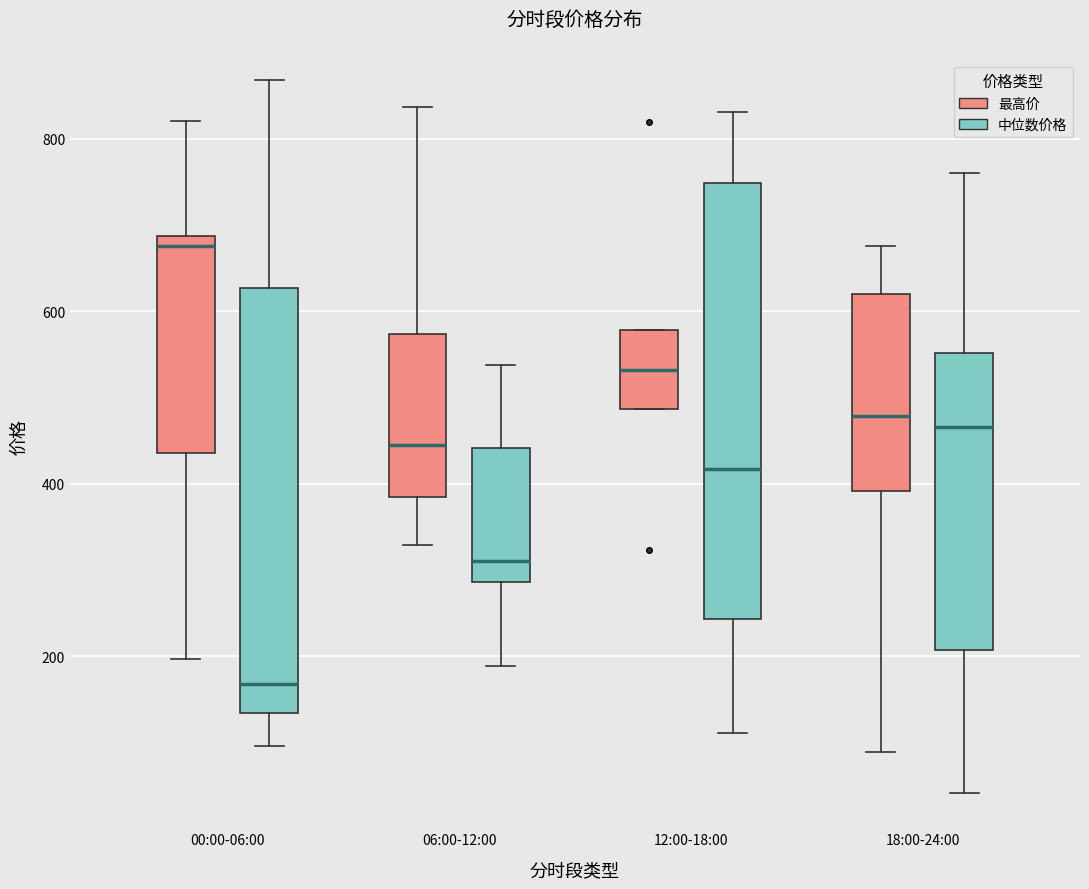

Which box has the lowest median line?

00:00-06:00 (中位数价格)